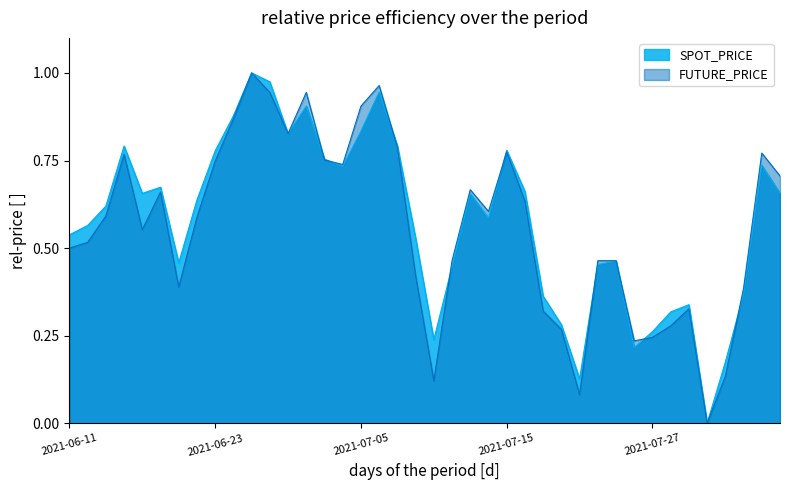

What is the label of the 6th point from the left?

2021-06-18